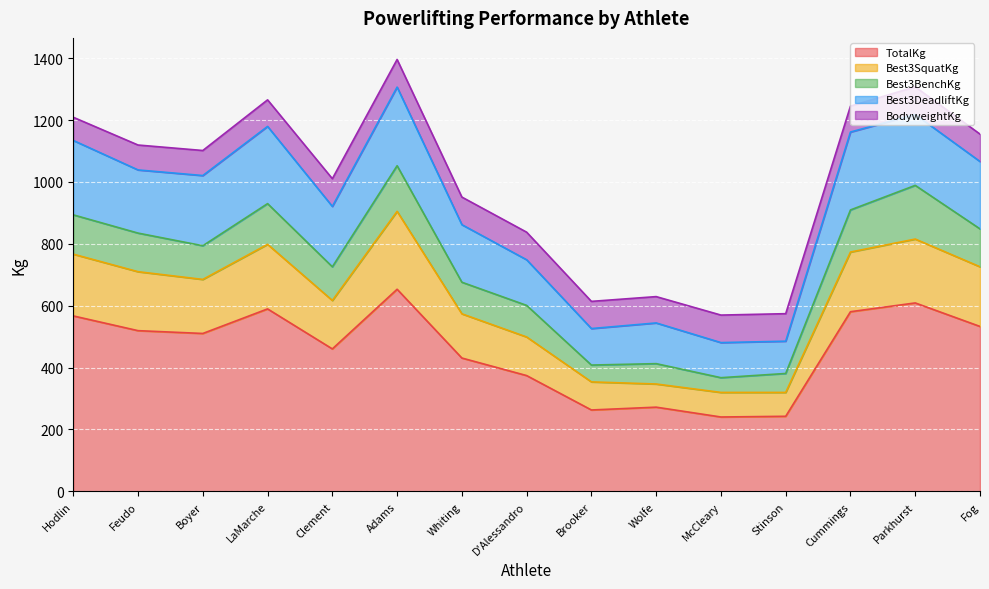

How many lines are shown in the chart?

5